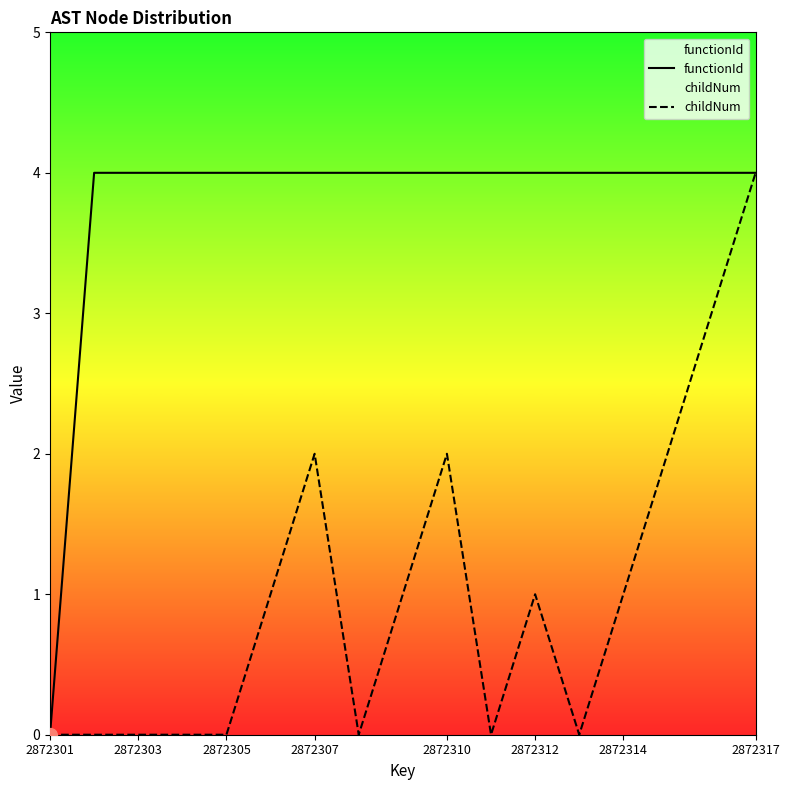

At which category does the chart reach its minimum across all series?

2872301